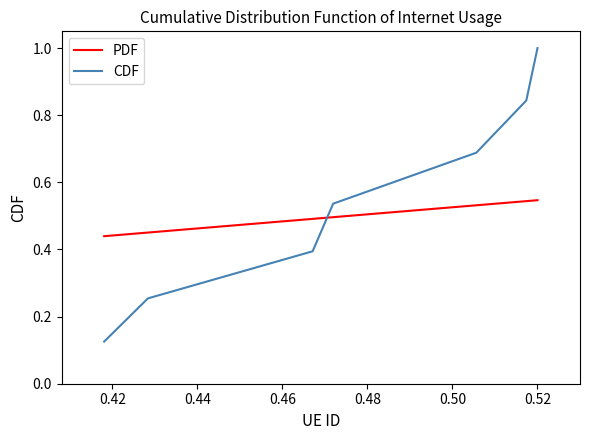

Which series has the largest range (max minus min)?

CDF